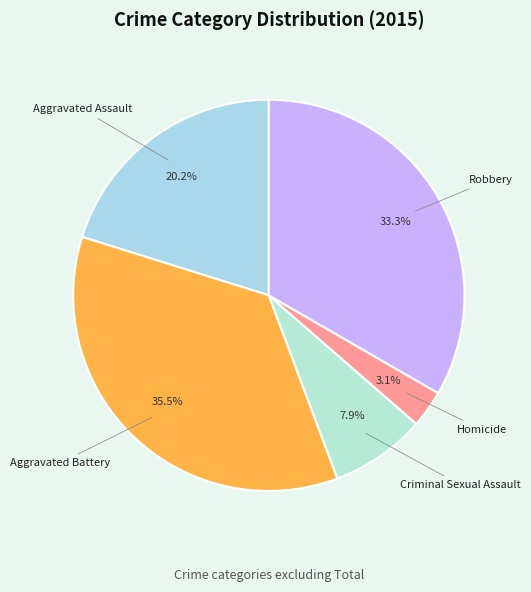

To the nearest percent, what percentage of the pie is Aggravated Assault?

20%